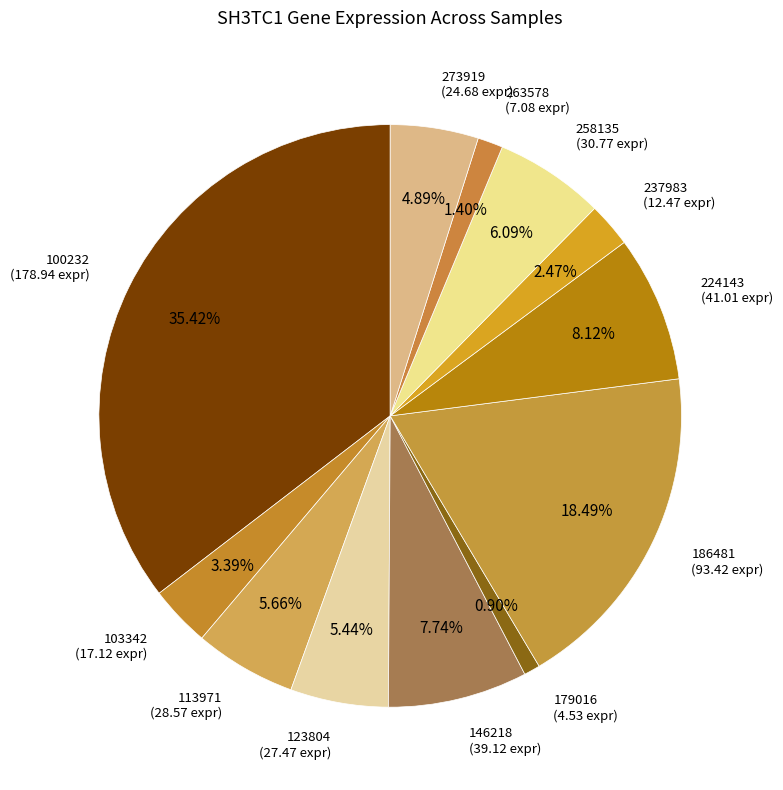

Which category has the biggest portion of the pie?

100232